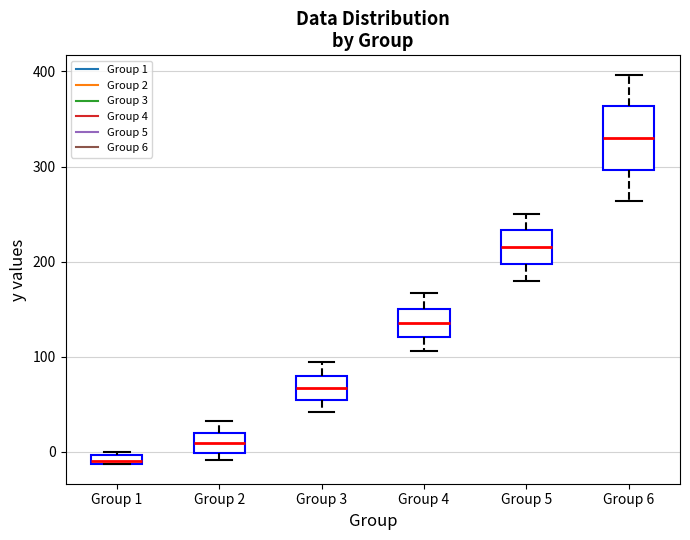

Which box's median line is the highest?

Group 6